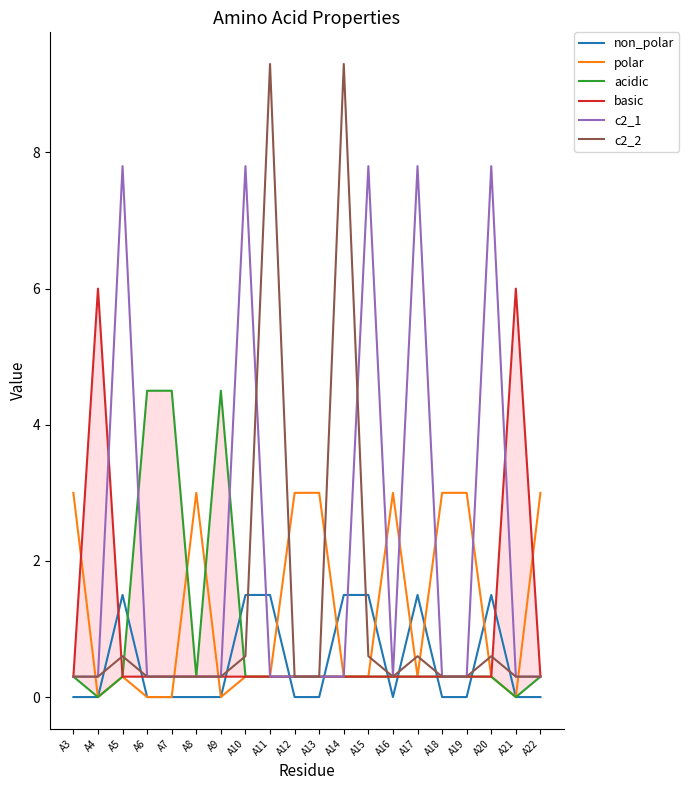

Which category has the lowest value across all series?

A3